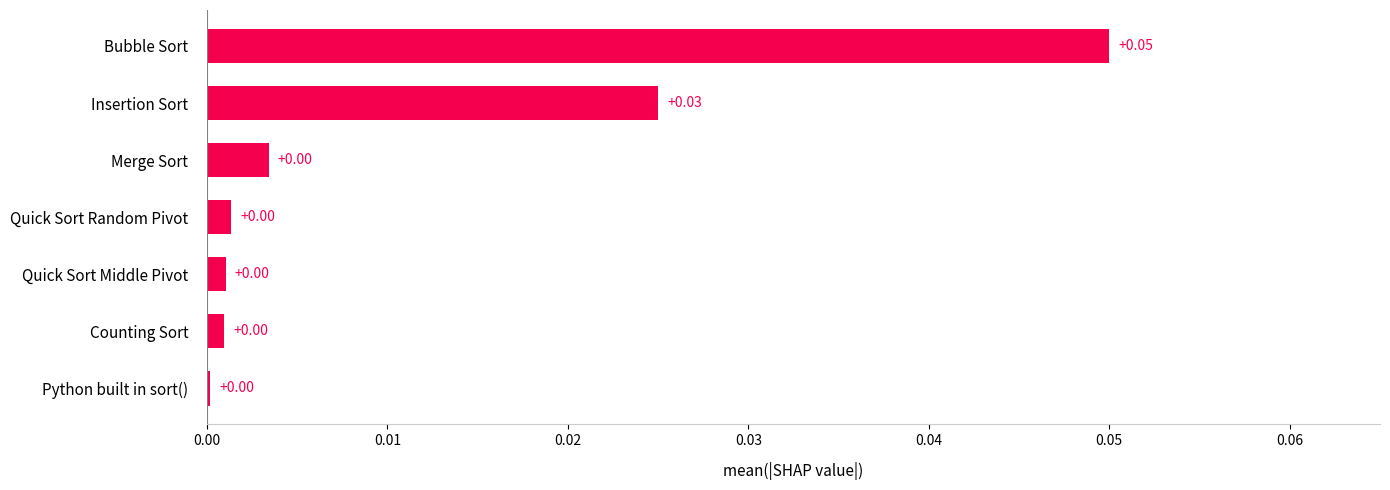

Which has a higher value, Bubble Sort or Quick Sort Random Pivot?

Bubble Sort